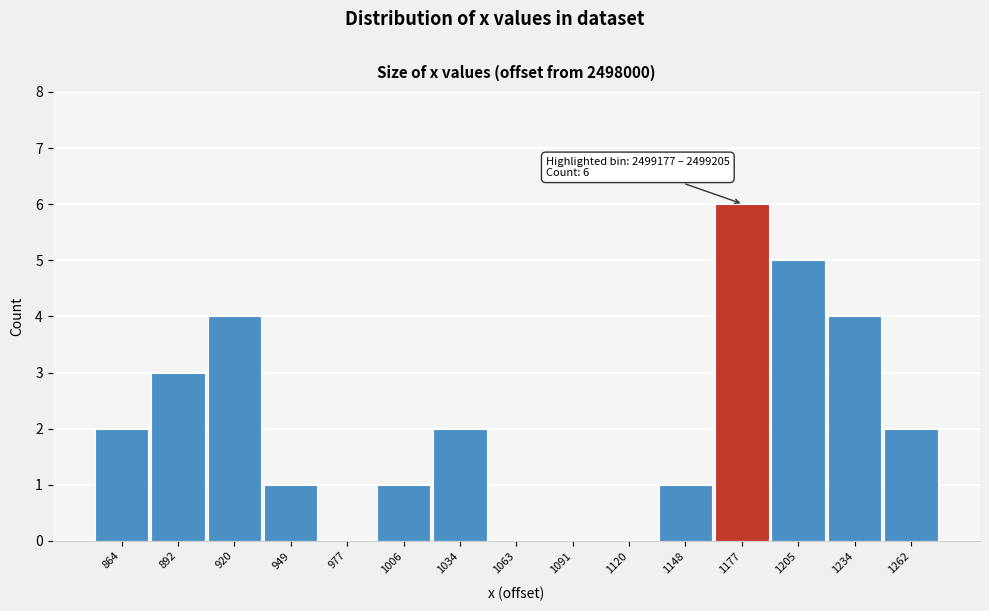

Reading right to left, transcribe all the data shown in this chart.

1262=2	1234=4	1205=5	1177=6	1148=1	1120=0	1091=0	1063=0	1034=2	1006=1	977=0	949=1	920=4	892=3	864=2